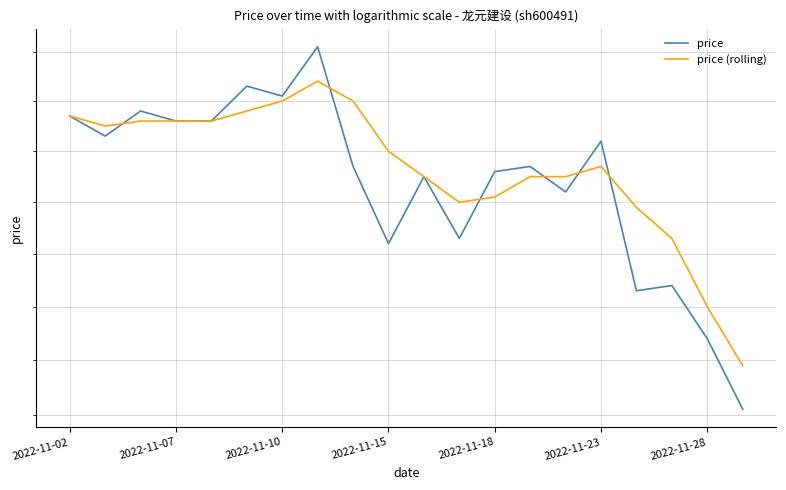

True or false: price (rolling) has a value of 6.5 at 2022-11-07.

True